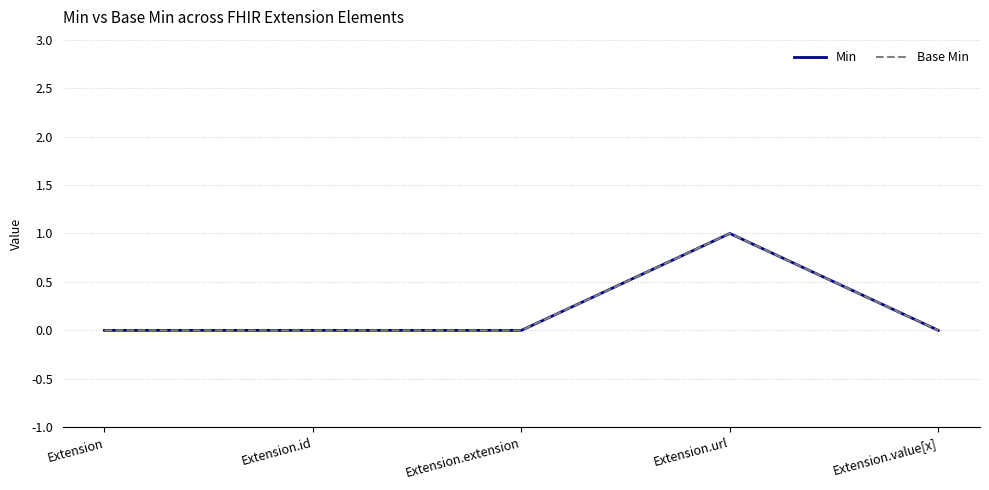

At which category does the chart reach its peak across all series?

Extension.url